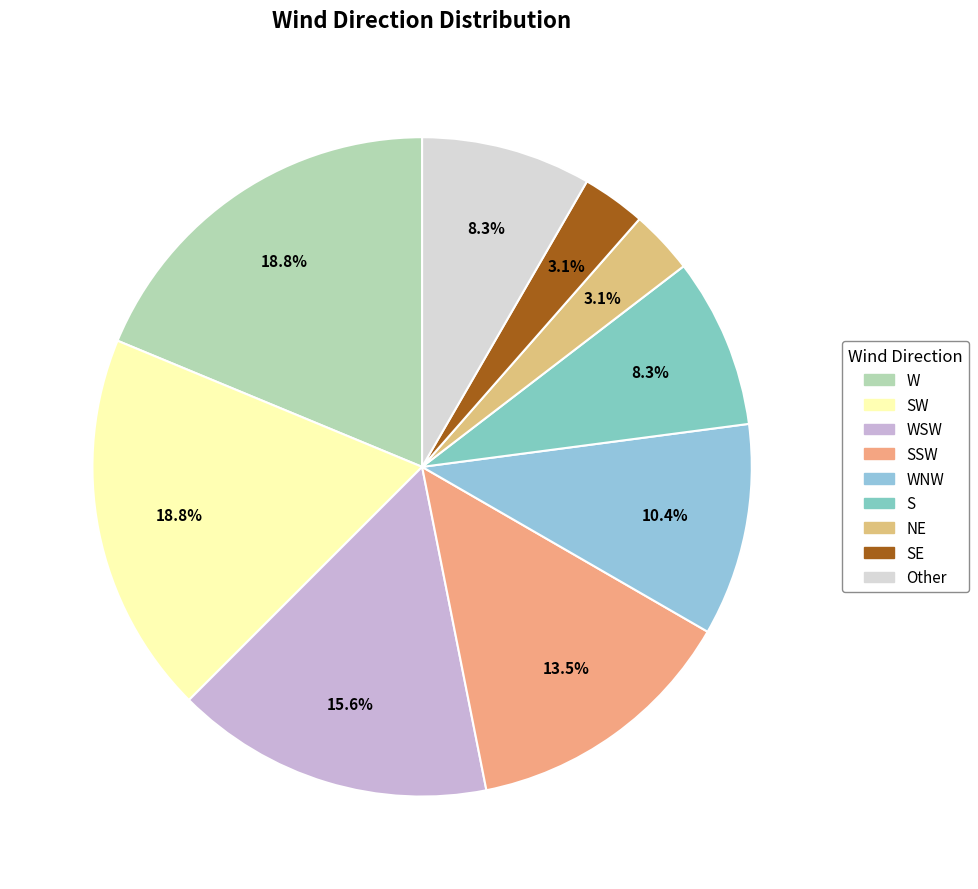

How many segments does this pie chart have?

9